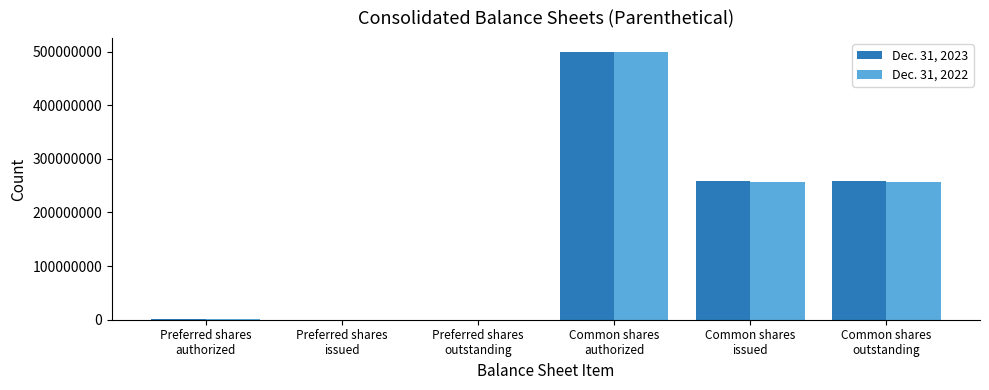

What are all the series names shown in the legend?

Dec. 31, 2023, Dec. 31, 2022